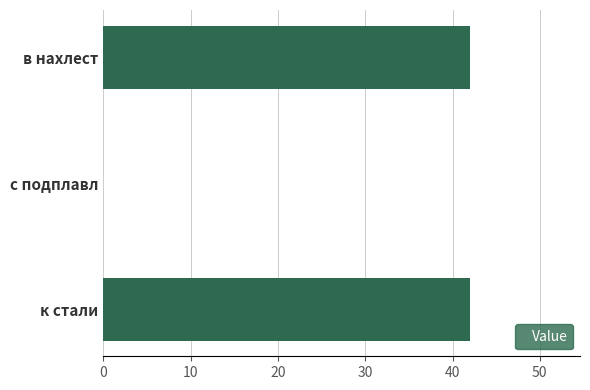

What is the sum of all values?

84